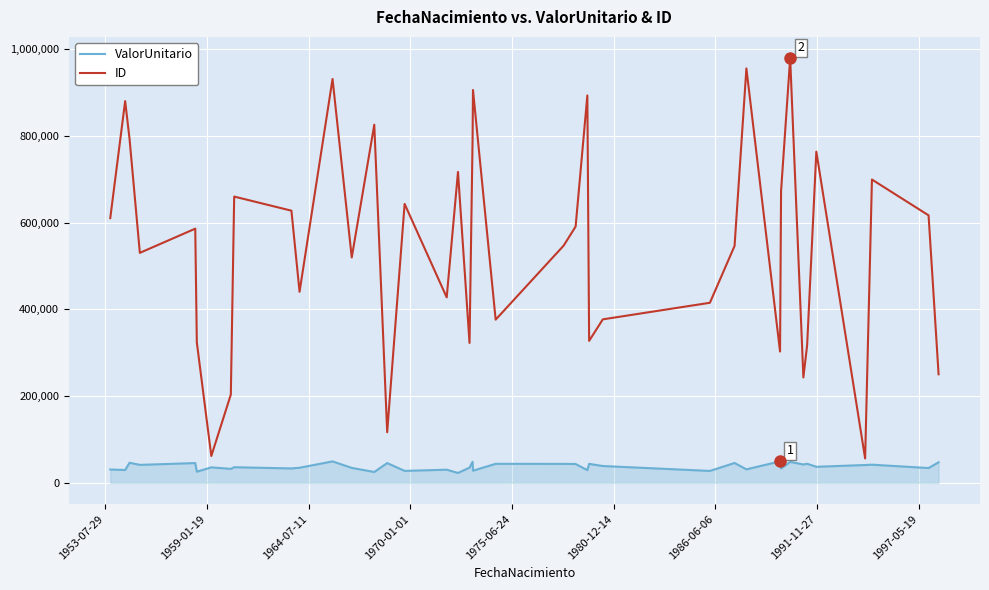

How many categories are shown in the chart?

40